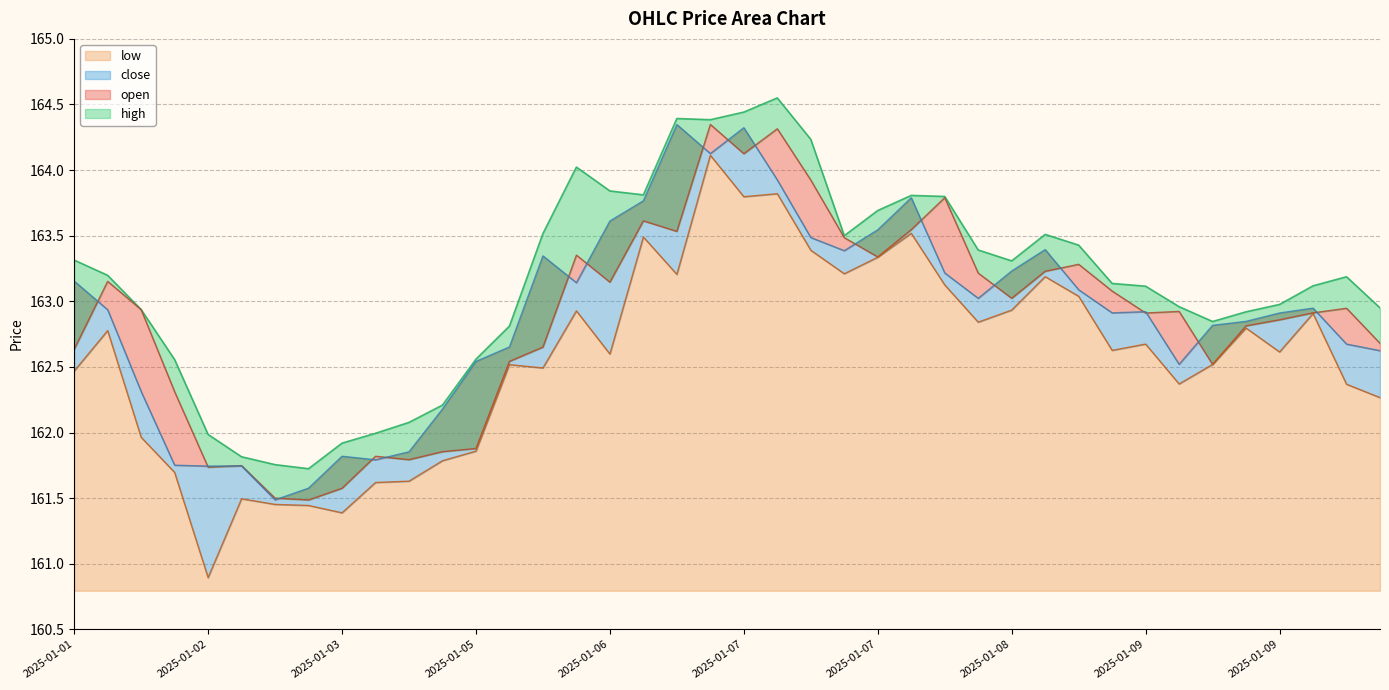

The low series shows 232.6 at 2025-01-02 10:00. True or false?

False